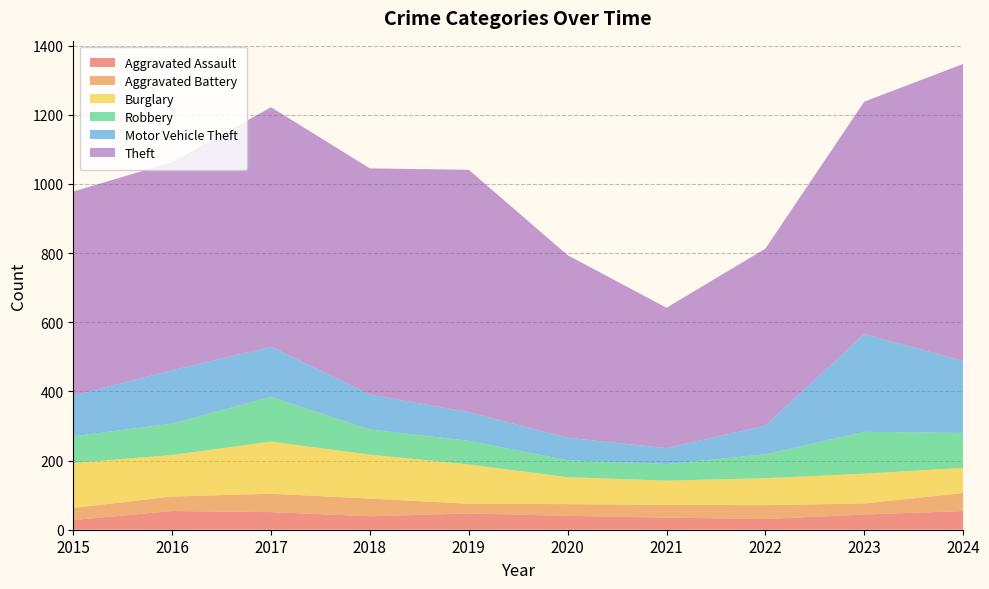

What is the maximum value for Aggravated Battery?

53